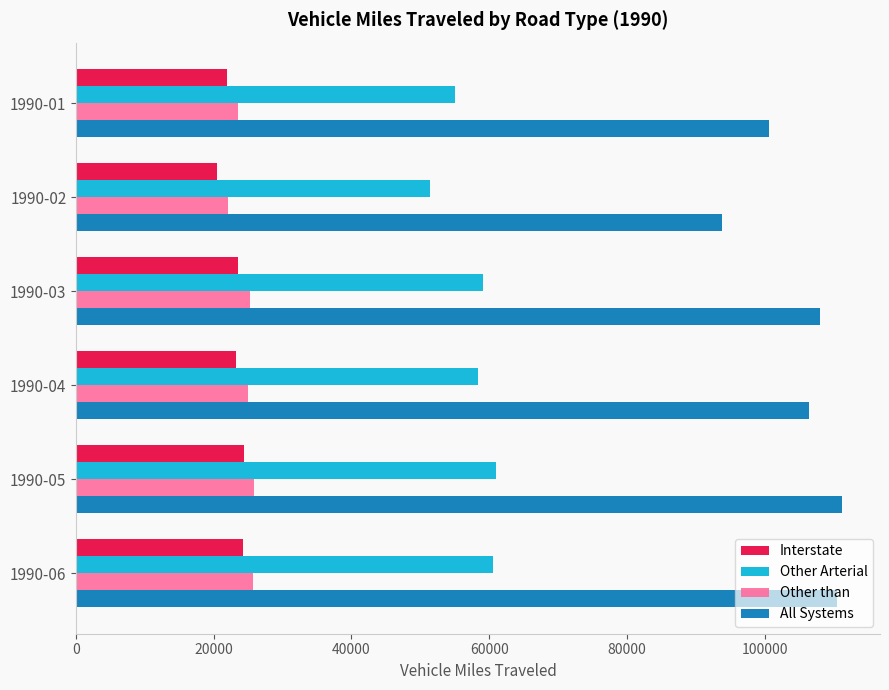

How many values in the Other Arterial series exceed 59070?

3